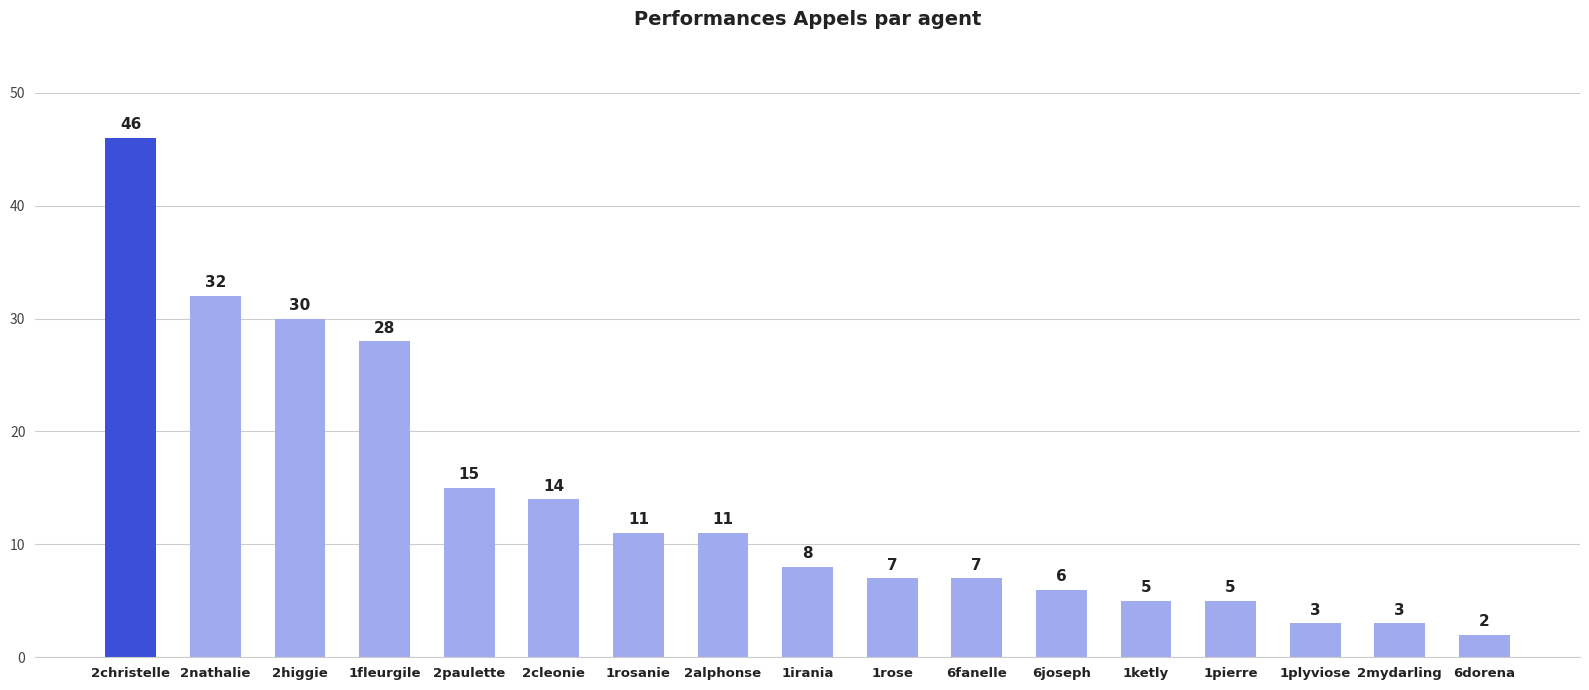

Which has a higher value, 2alphonse or 1plyviose?

2alphonse